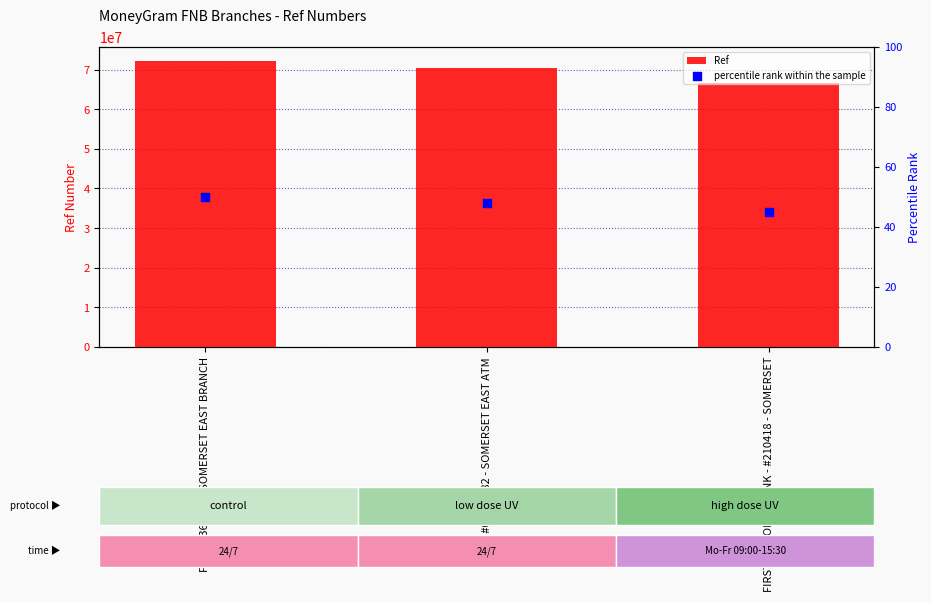

Which series reaches the maximum Y coordinate?

Ref